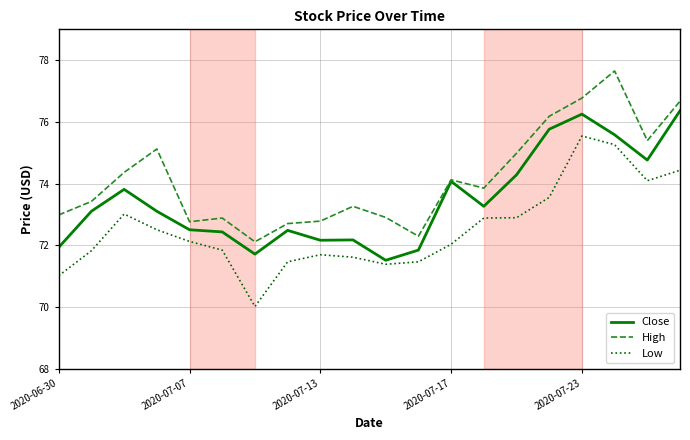

At how many categories does at least one series exceed 71?

20